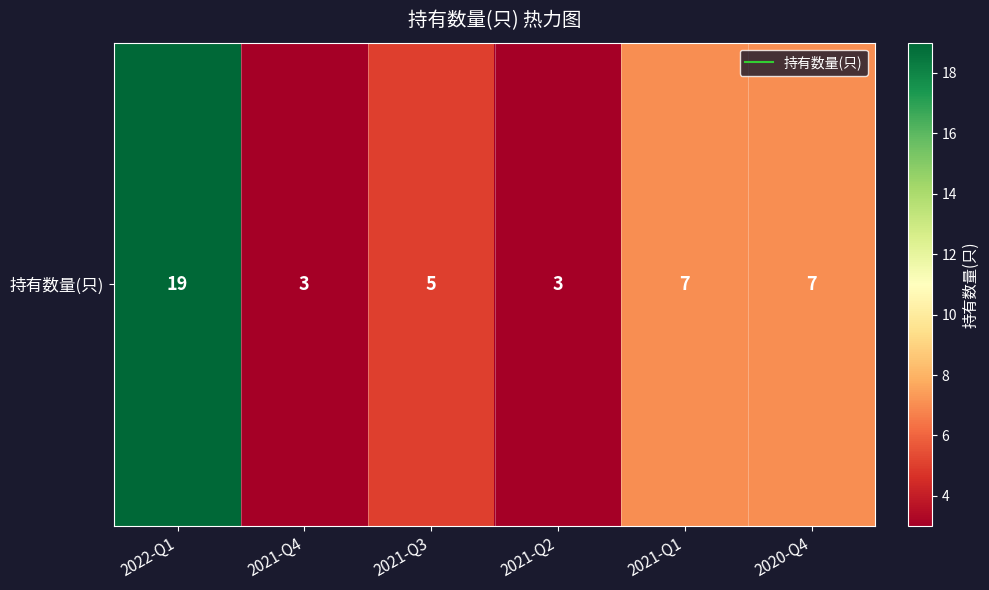

Where is the data nearest to the value 11?

2021-Q1